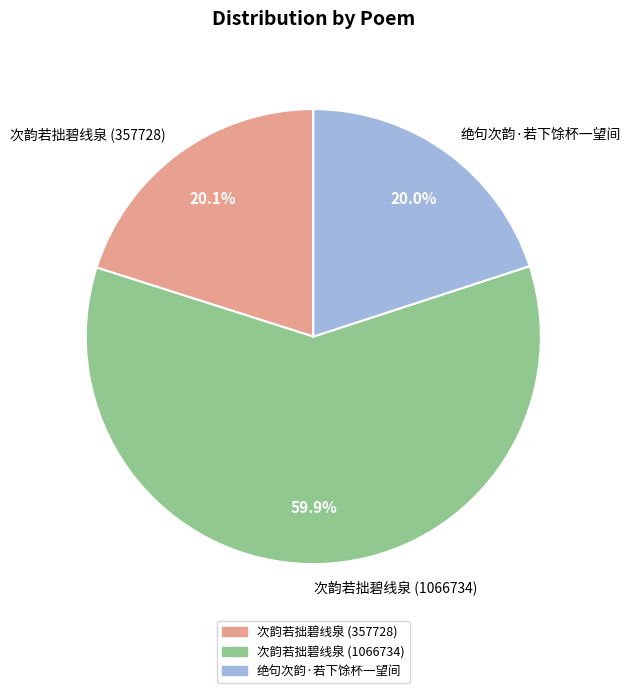

Which slice is the largest?

次韵若拙碧线泉 (1066734)